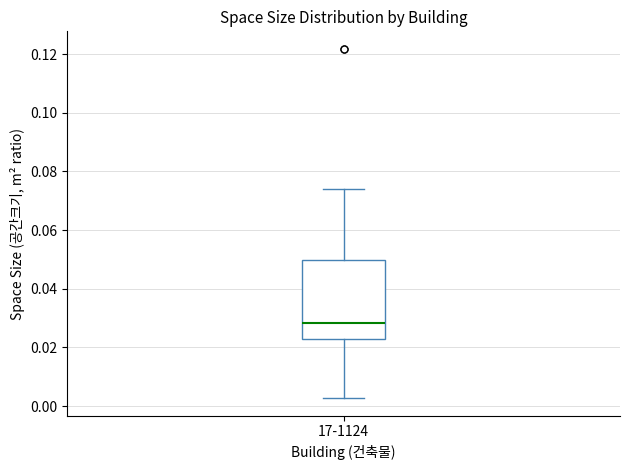

Where is the upper edge of the box for 17-1124 on the y-axis? The values are not printed on the chart, so give them approximately, as read against the axis.

0.050